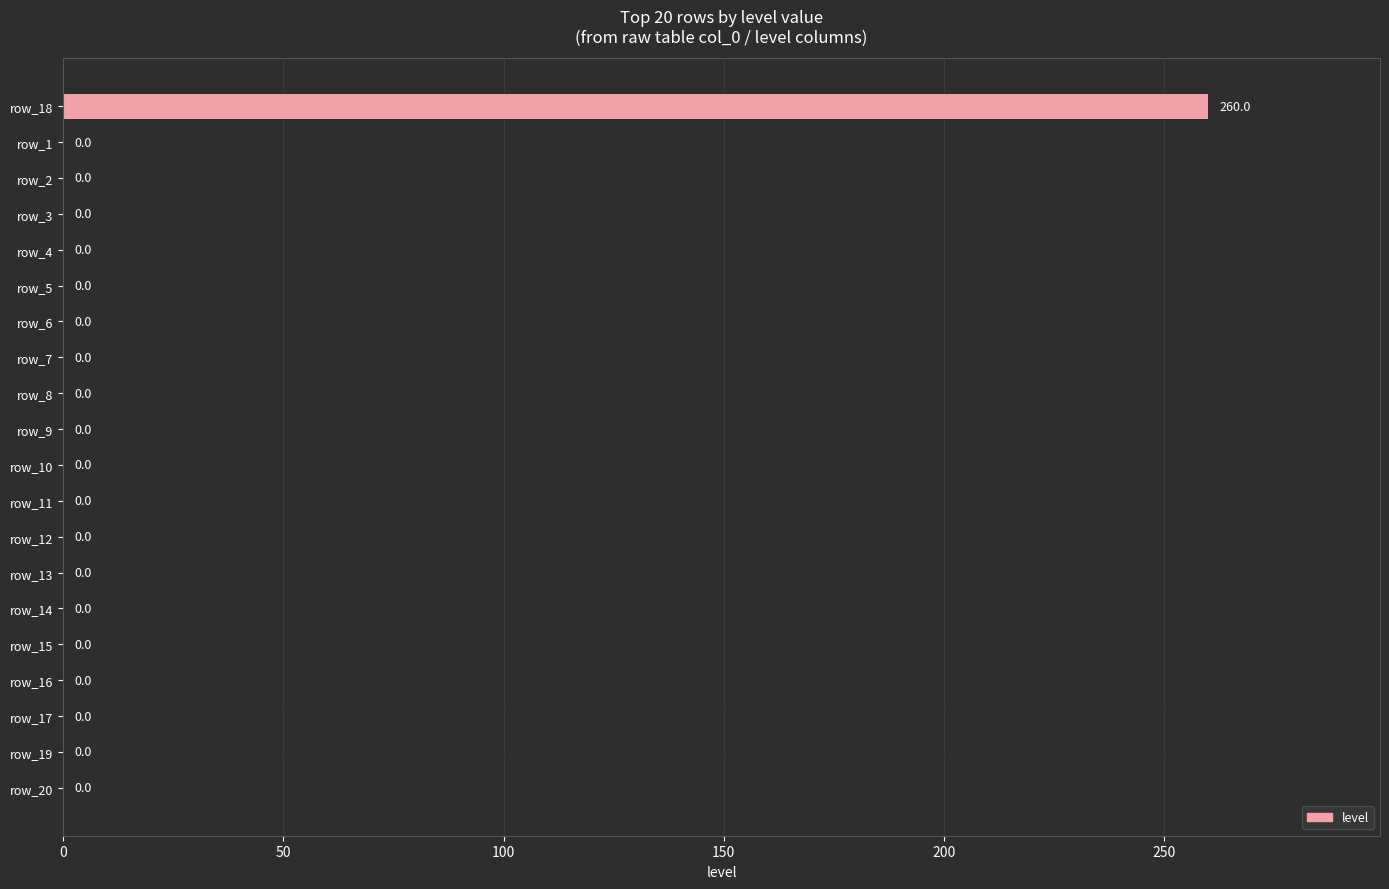

The chart shows a value of 0 at row_9. True or false?

True